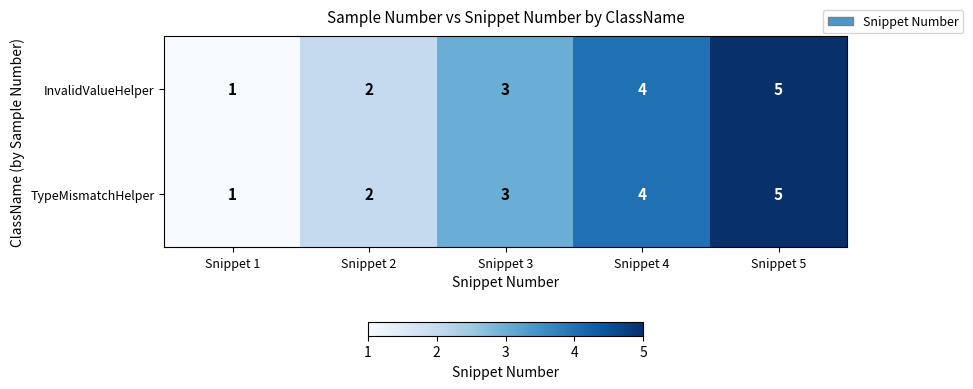

How many InvalidValueHelper values are between 2 and 4?

3